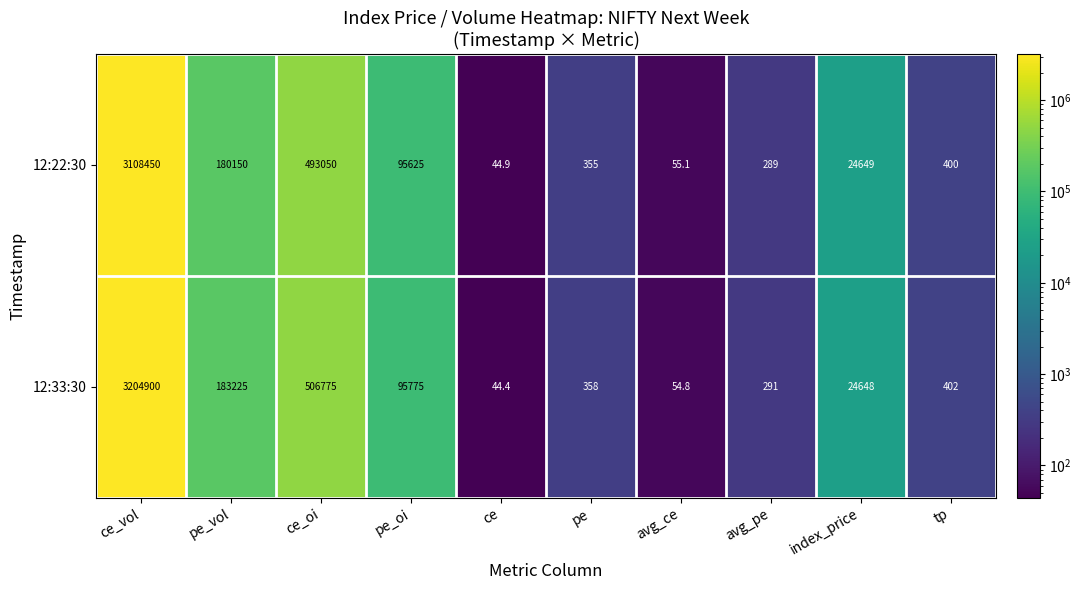

The 12:22:30 series shows 305850.4 at pe_vol. True or false?

False